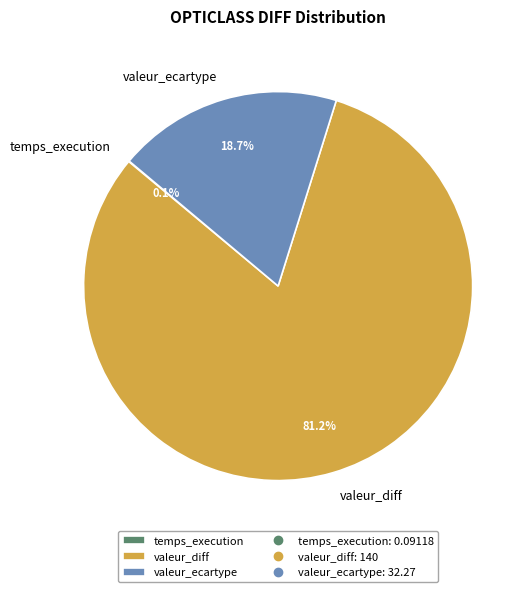

Which category accounts for the majority?

valeur_diff